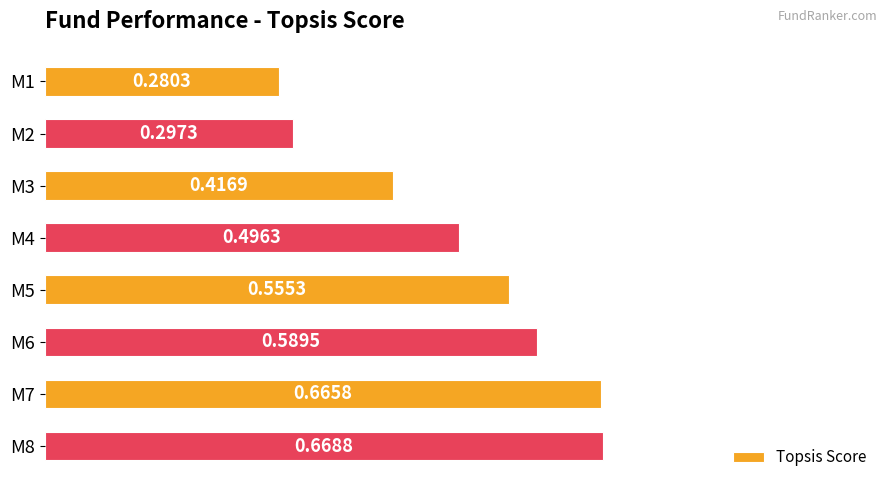

What is the change in value from M1 to M6?

+0.3